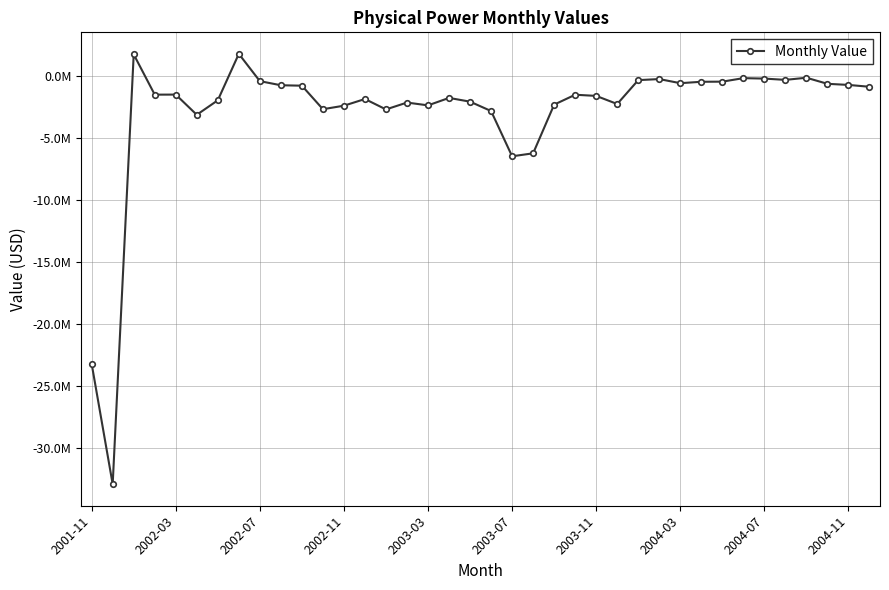

At which label is the value closest to -15570493?

2001-11